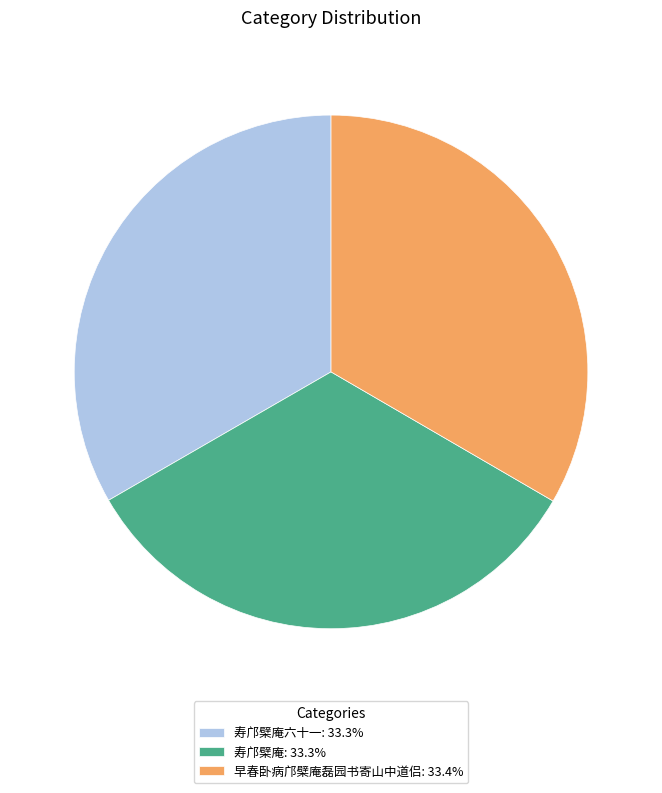

Approximately how many times larger is the value at 寿邝檗庵: 33.3% compared to 早春卧病邝檗庵磊园书寄山中道侣: 33.4%?

1.0